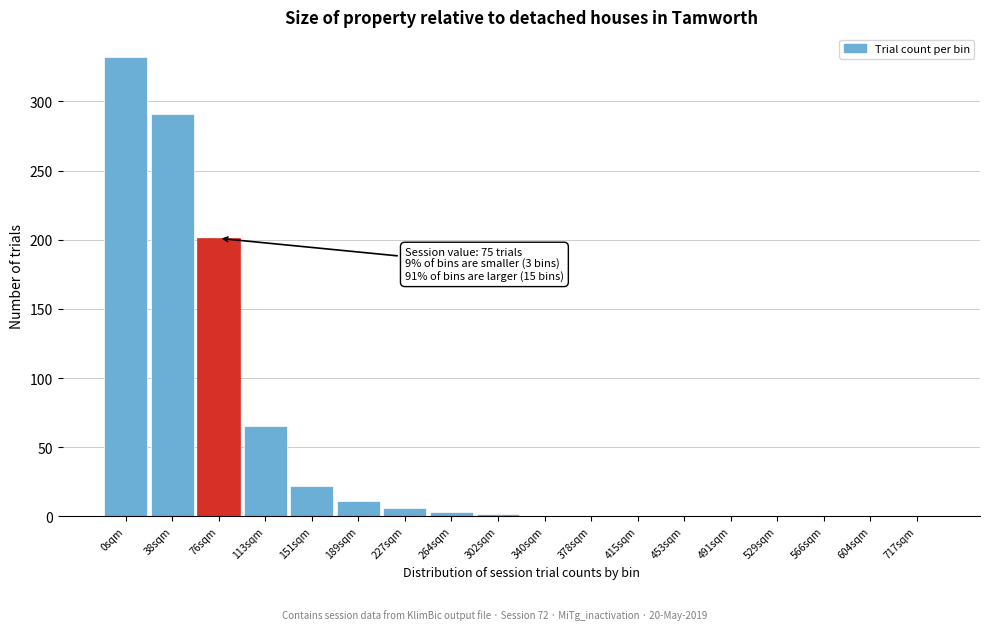

Where is the data nearest to the value 166?

76sqm